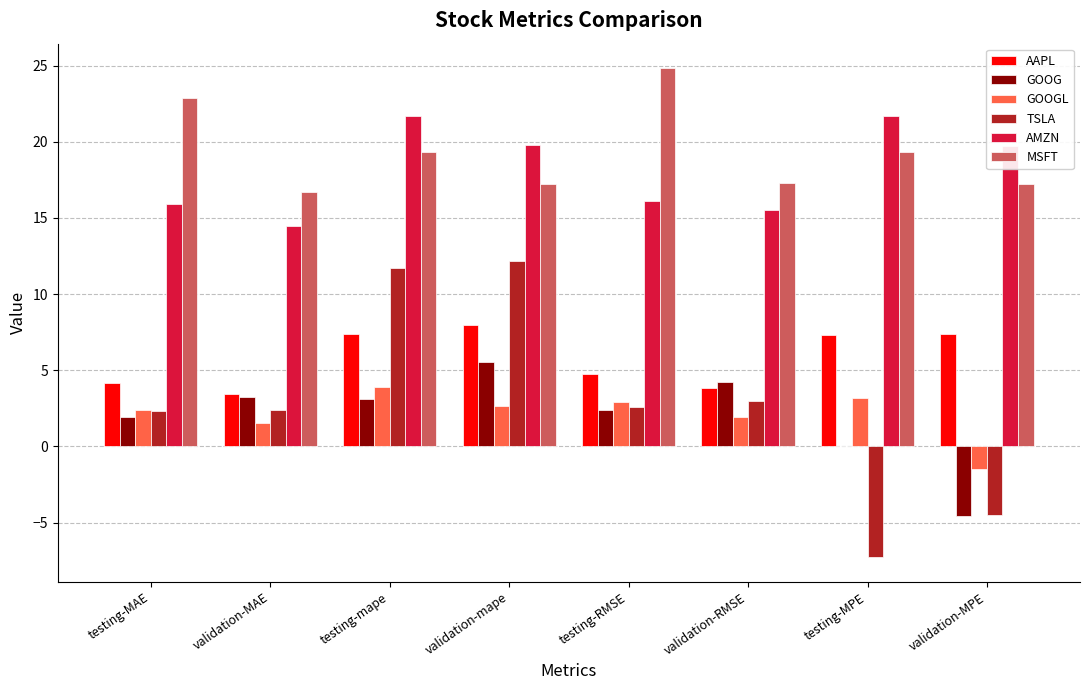

What are all the series names shown in the legend?

AAPL, GOOG, GOOGL, TSLA, AMZN, MSFT